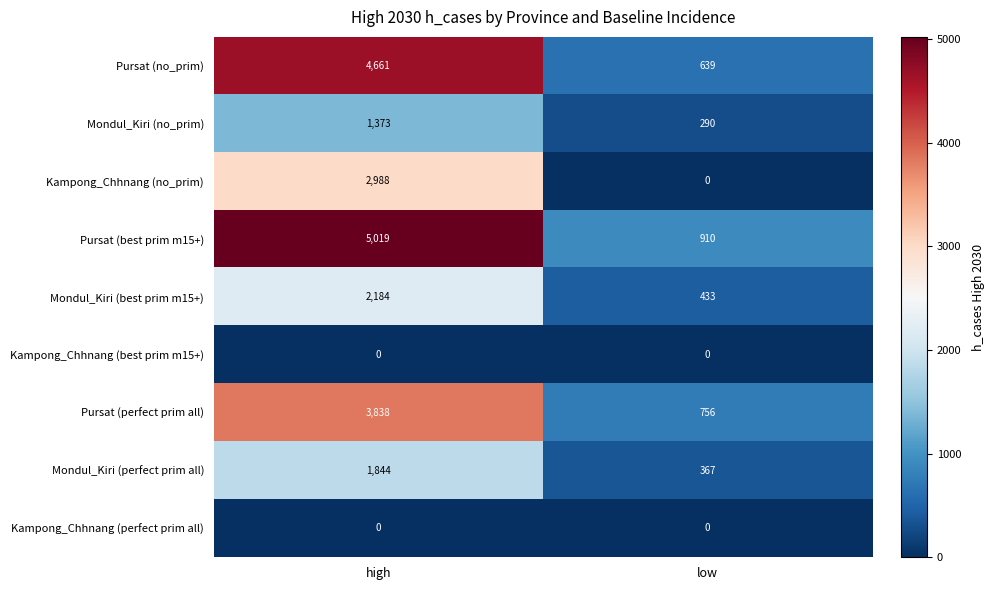

Which series has the widest spread of values?

Pursat (best prim m15+)